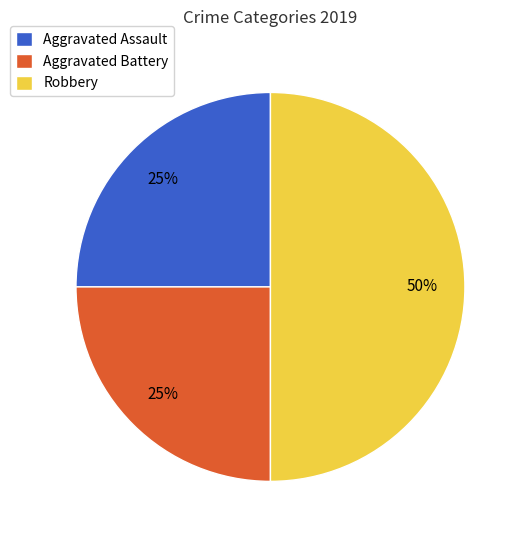

Is Aggravated Battery the majority of the pie?

No